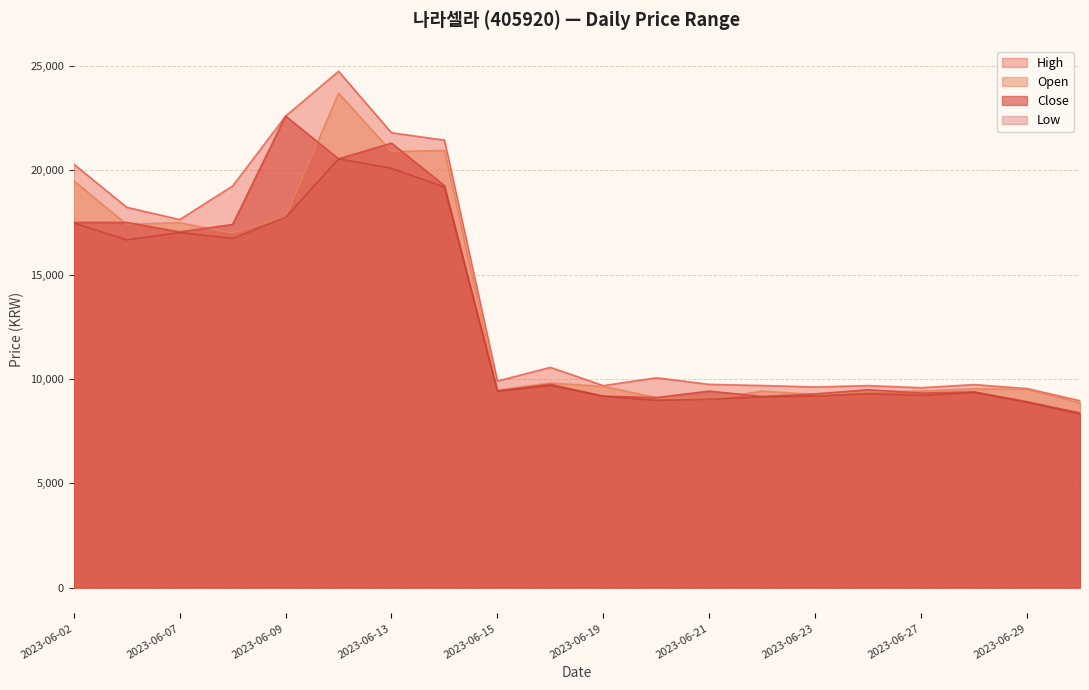

At which label does Low reach its peak?

2023-06-12